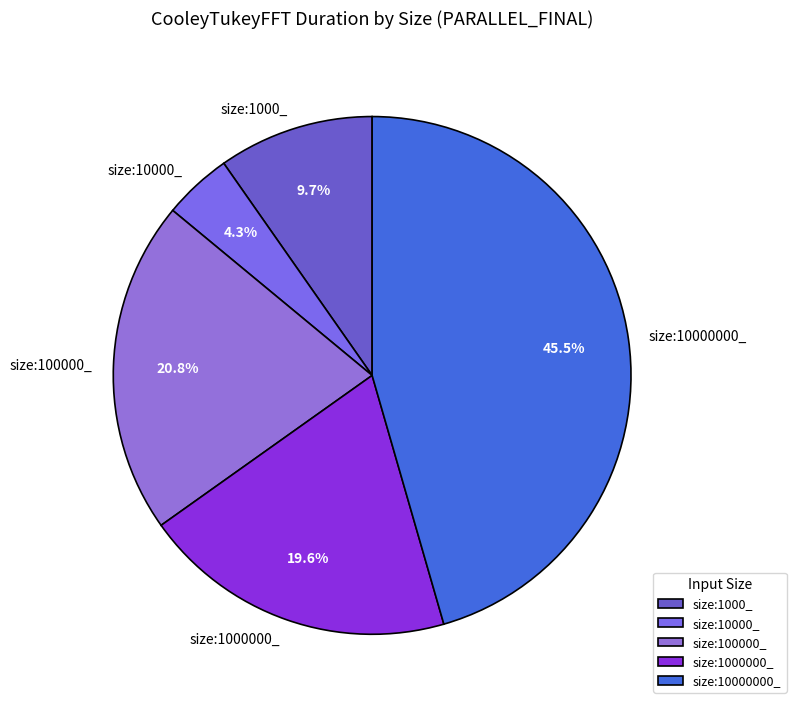

Approximately how many times larger is the value at size:1000000_ compared to size:10000000_?

0.4